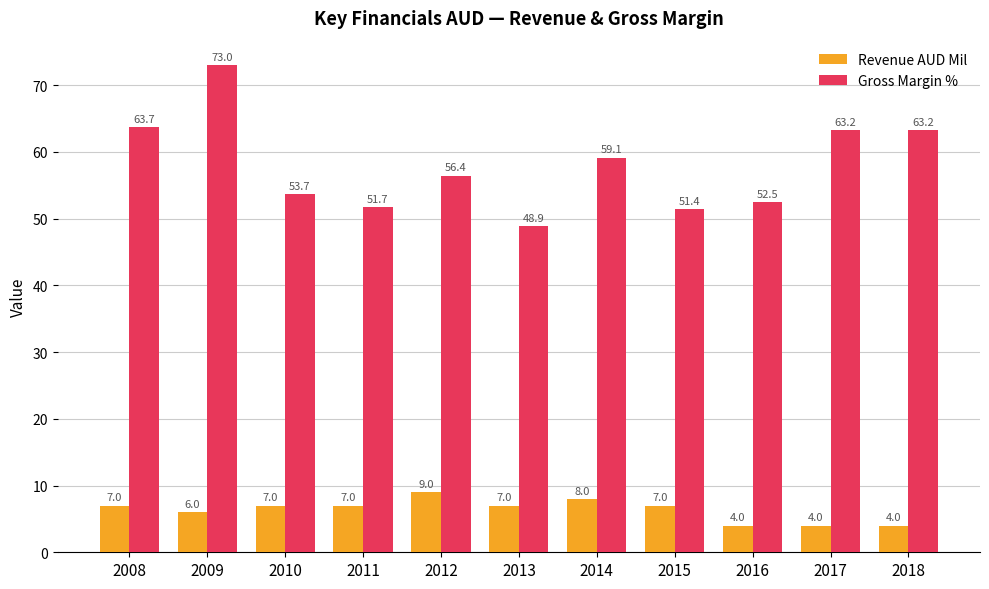

What is the difference between the maximum and minimum values in the Revenue AUD Mil series?

5.0